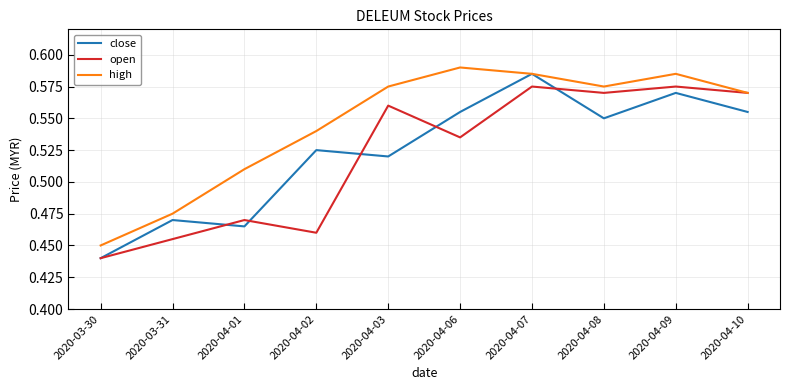

Is this an area chart (filled region under the line)?

No